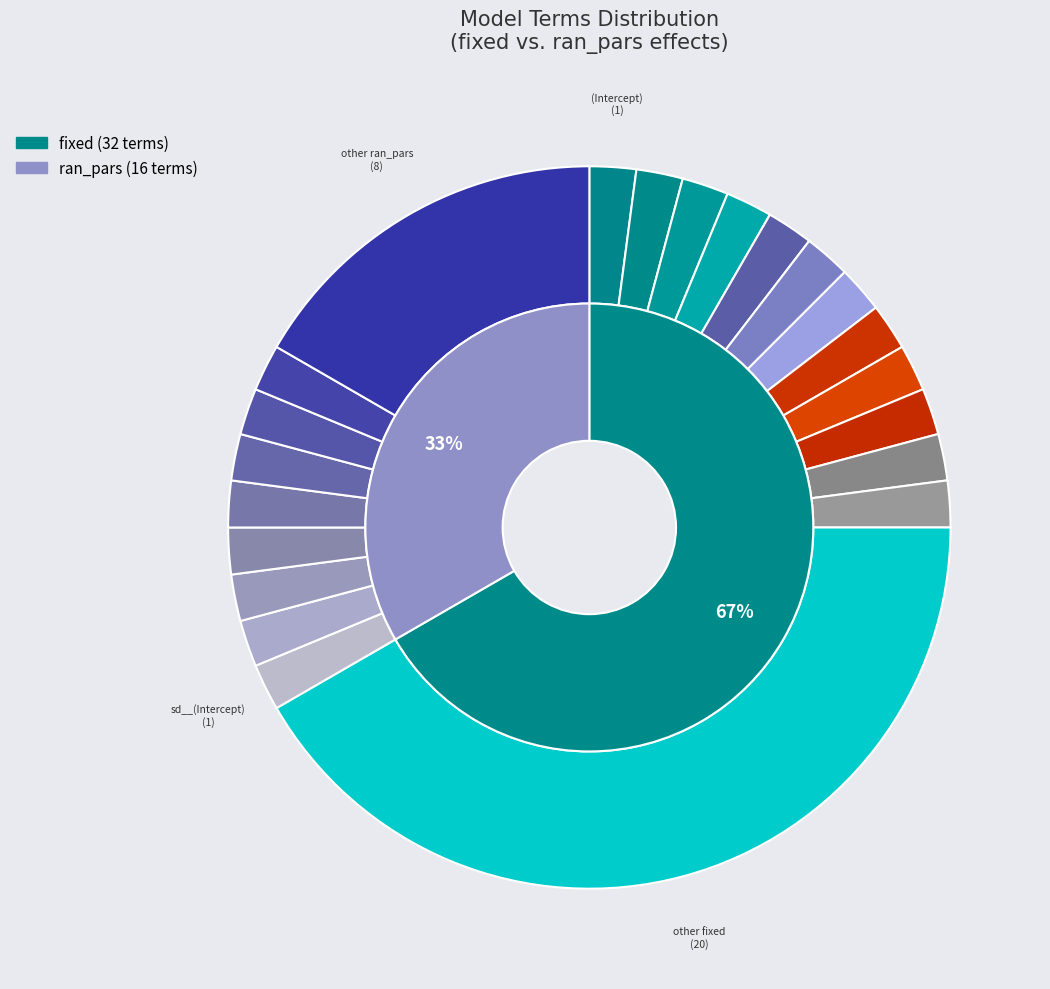

What is the change in value from fixed to ran_pars?

-16